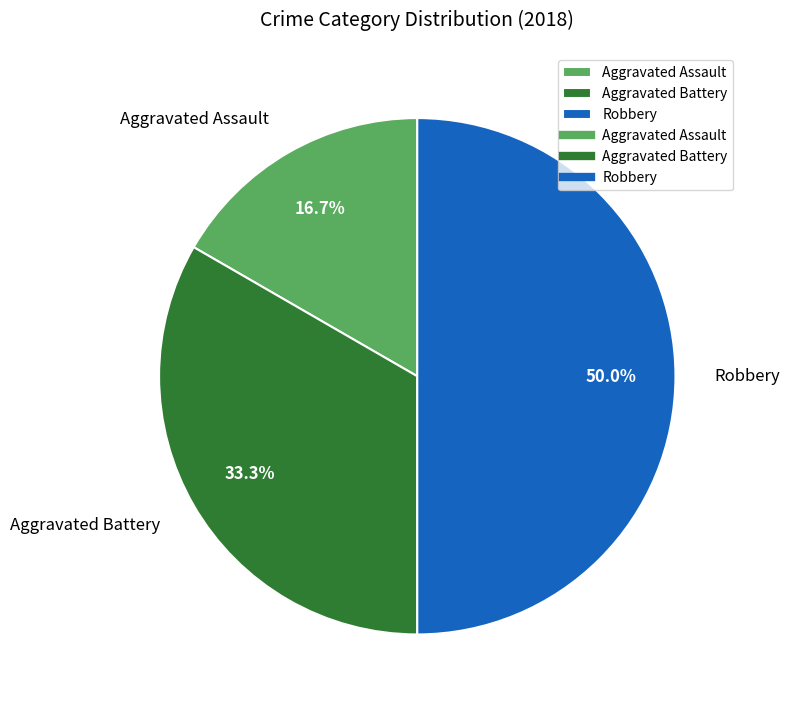

How many slices are in this pie chart?

3